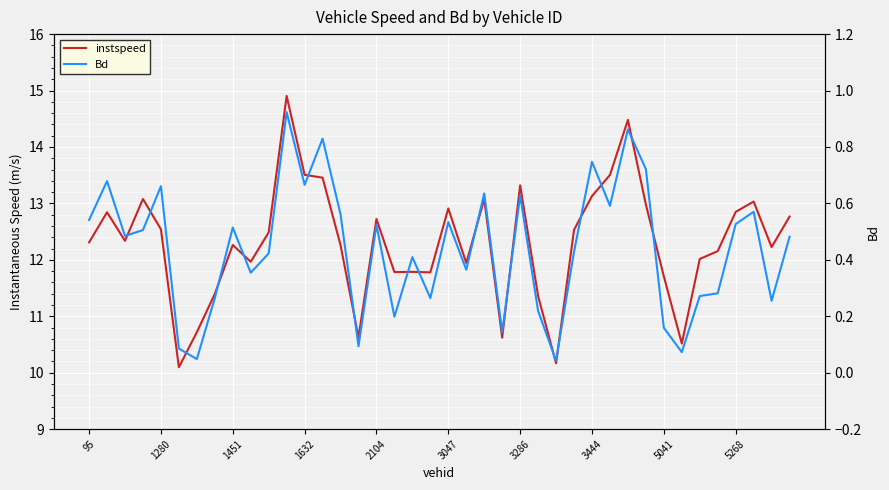

Rank the series at 15 from lowest to highest value.

Bd, instspeed